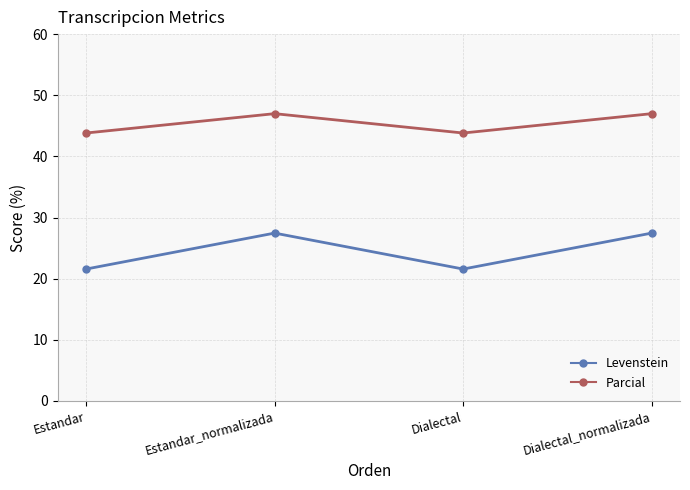

Reading left to right, list all the values displayed in this chart.

Levenstein: 21.6	27.5	21.6	27.5
Parcial: 43.8	47.0	43.8	47.0